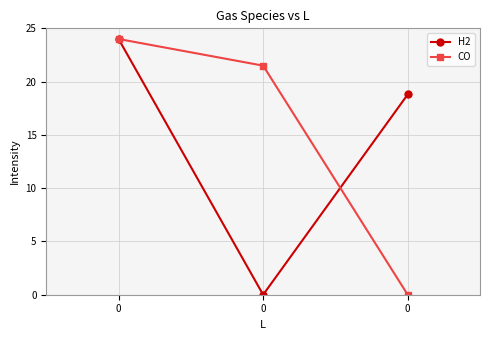

The H2 series shows 24.0 at 0. True or false?

True